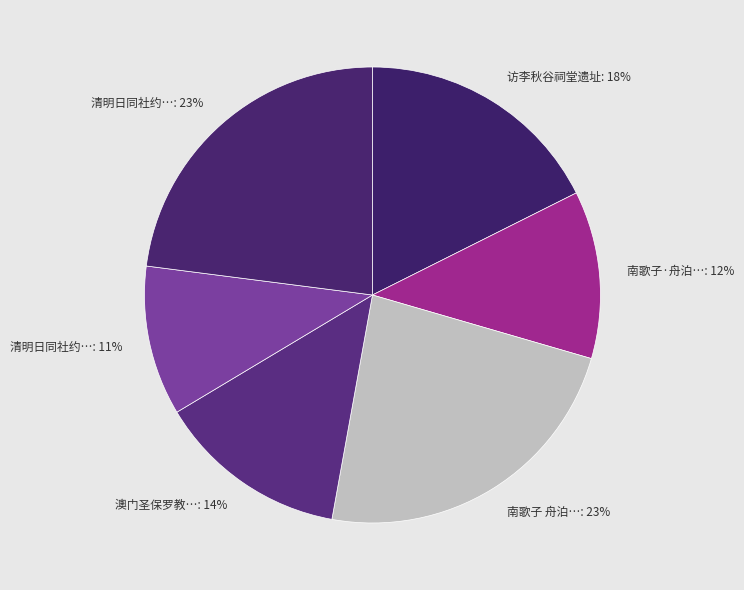

To the nearest percent, what is the difference between the 清明日同社约…: 23% and 访李秋谷祠堂遗址: 18% slice percentages?

5%